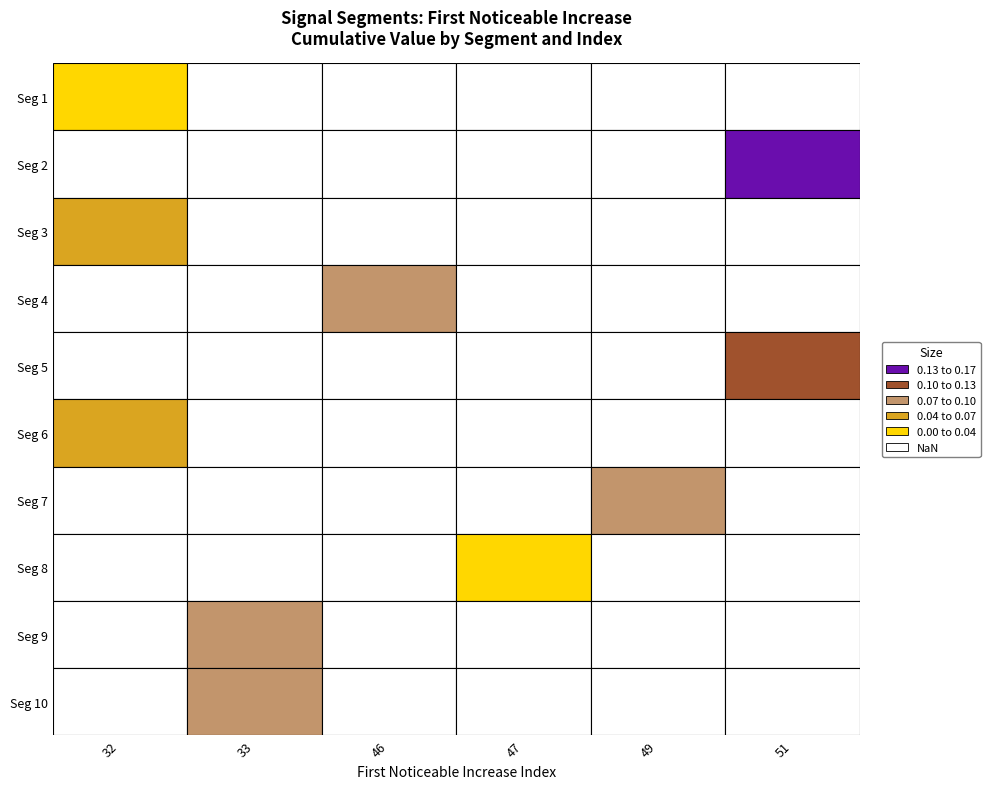

Reading left to right, transcribe all the data shown in this chart.

first_noticeable_increase_index: first_noticeable_increase_index=32.0	cumulative_values=51.0	2=32.0	3=46.0	4=51.0	5=32.0	6=49.0	7=47.0	8=33.0	9=33.0
cumulative_values: first_noticeable_increase_index=0.0	cumulative_values=0.2	2=0.1	3=0.1	4=0.1	5=0.1	6=0.1	7=0.0	8=0.1	9=0.1